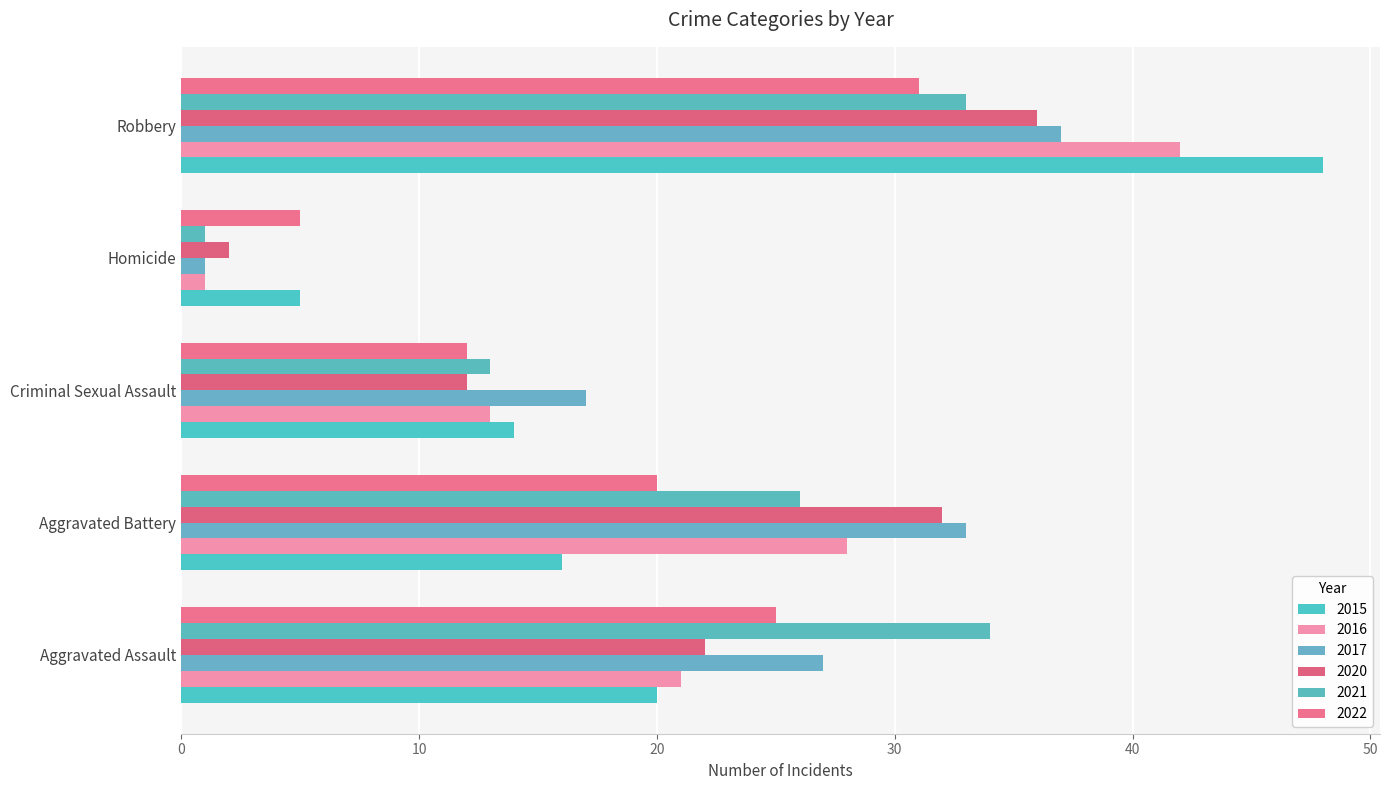

At which label is 2021 closest to 17?

Criminal Sexual Assault